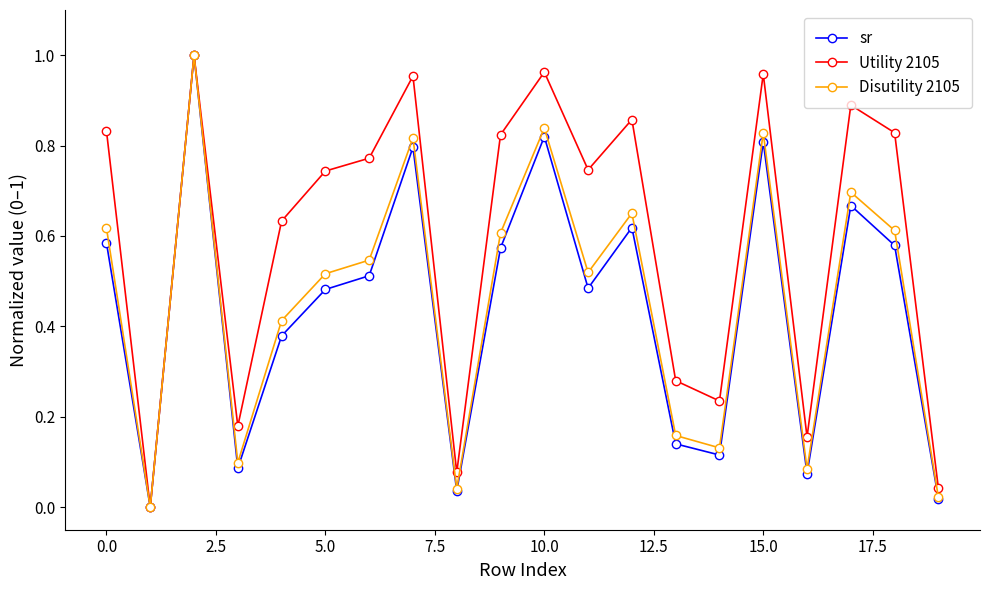

In Utility 2105, how many points are higher than both neighbors (excluding endpoints)?

6